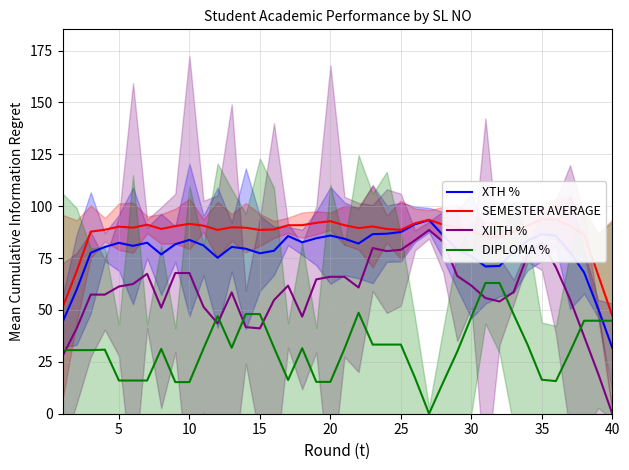

What is the highest value of the DIPLOMA % series?

63.0